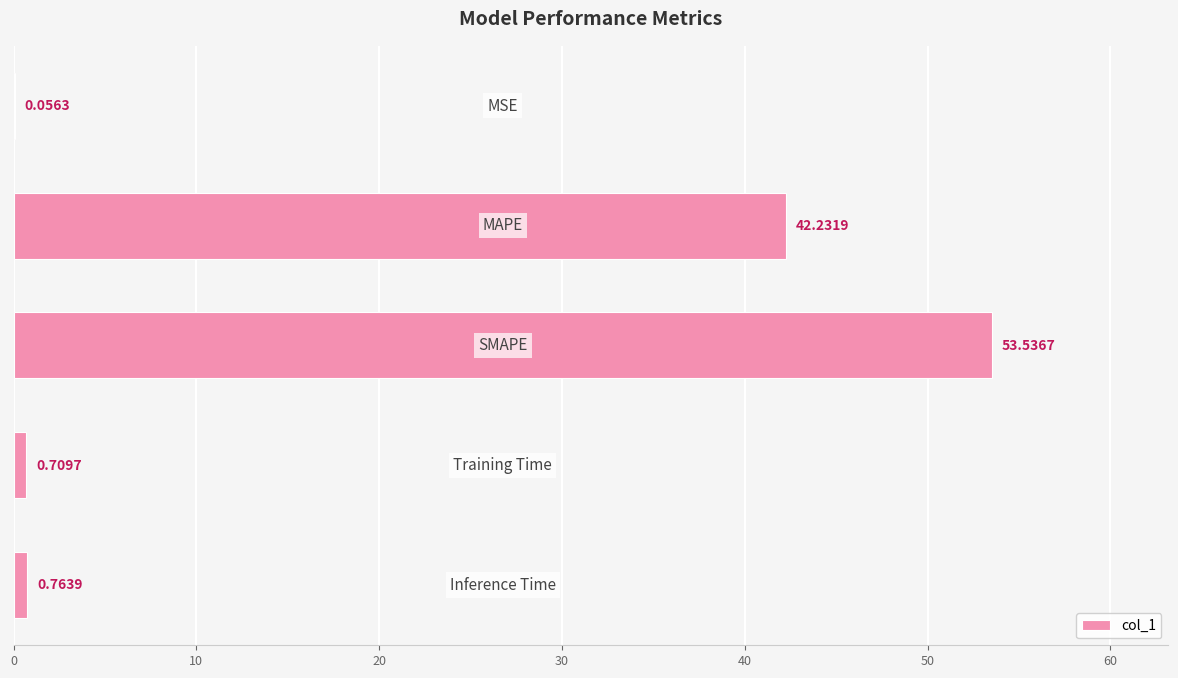

What is the sum of all values?

97.3